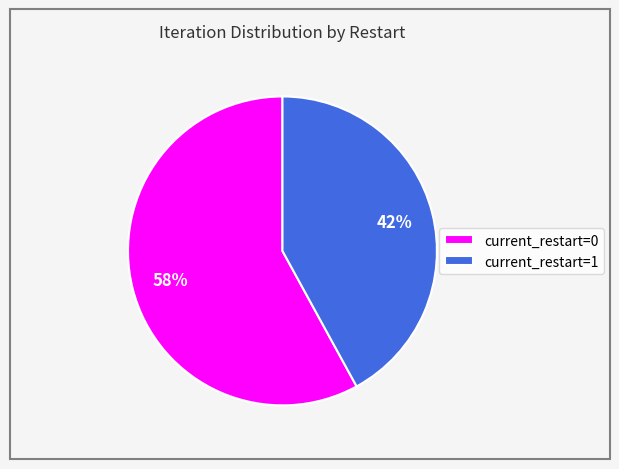

Is the sum of current_restart=1 and current_restart=0 greater than half?

Yes